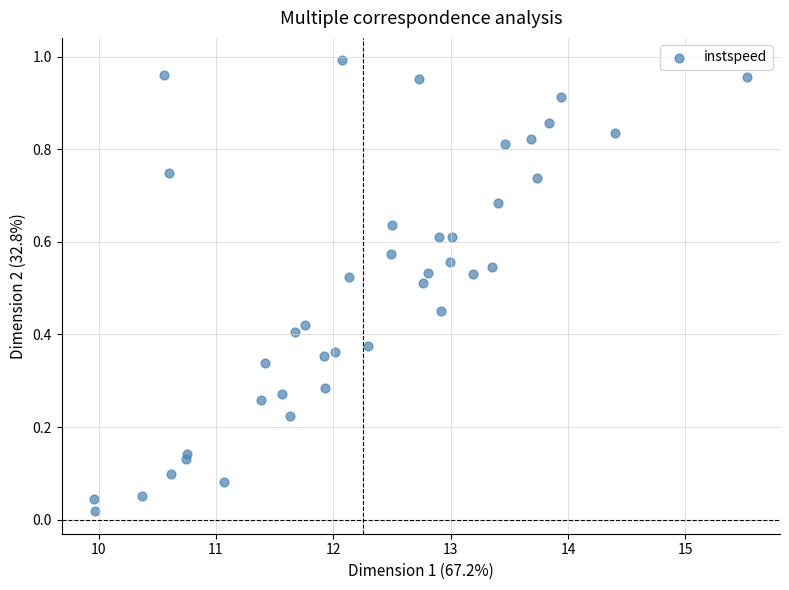

What is the range of X values (max minus min)?

5.6